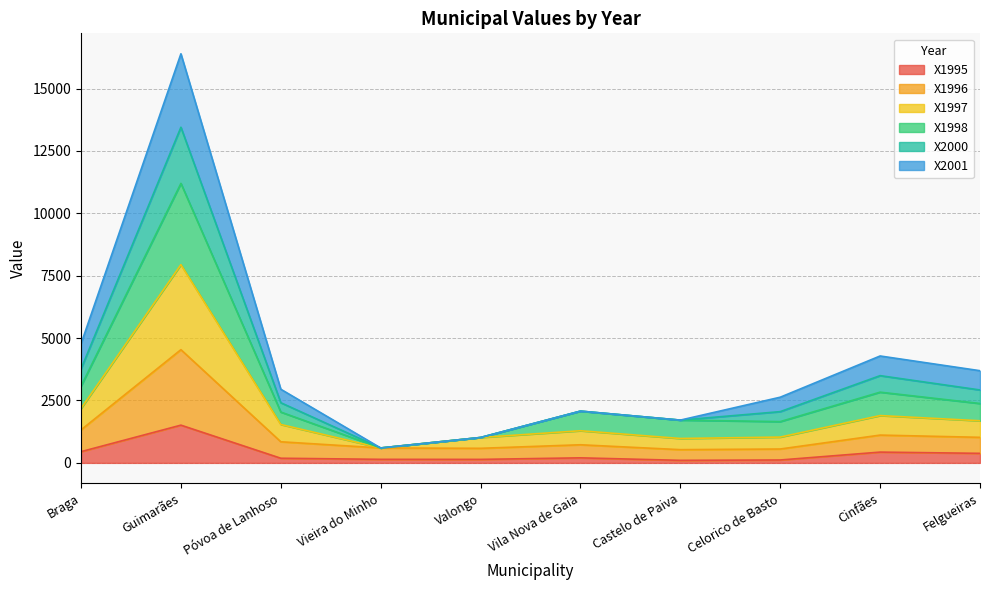

Does the chart display data point markers on the line(s)?

No